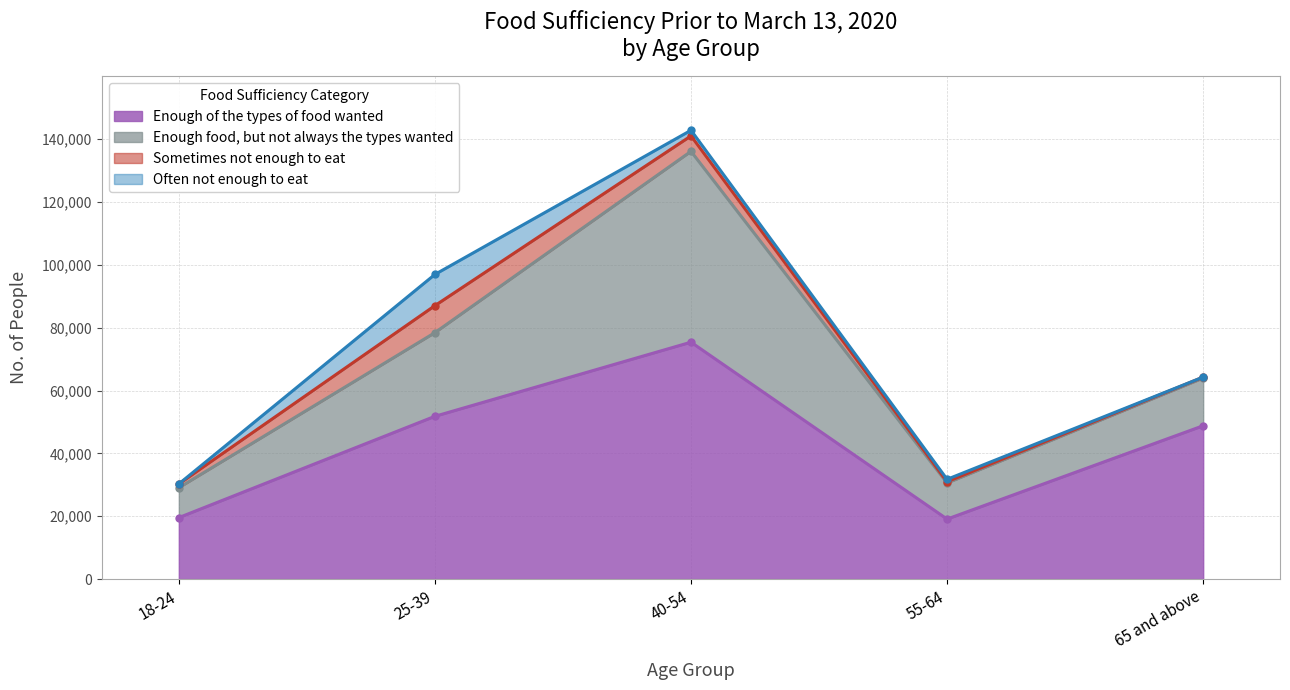

What is the label of the 5th point from the left?

65 and above